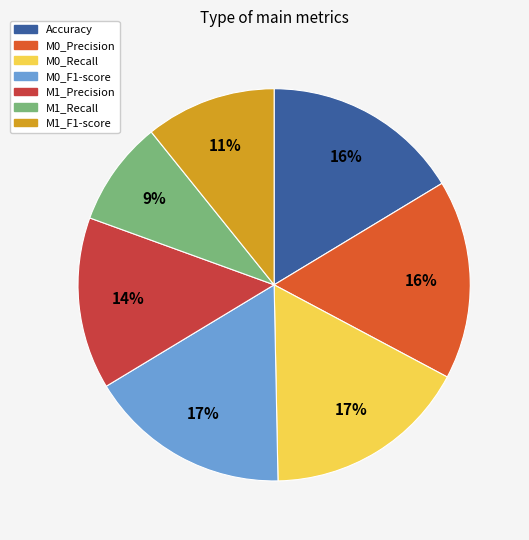

How many segments does this pie chart have?

7